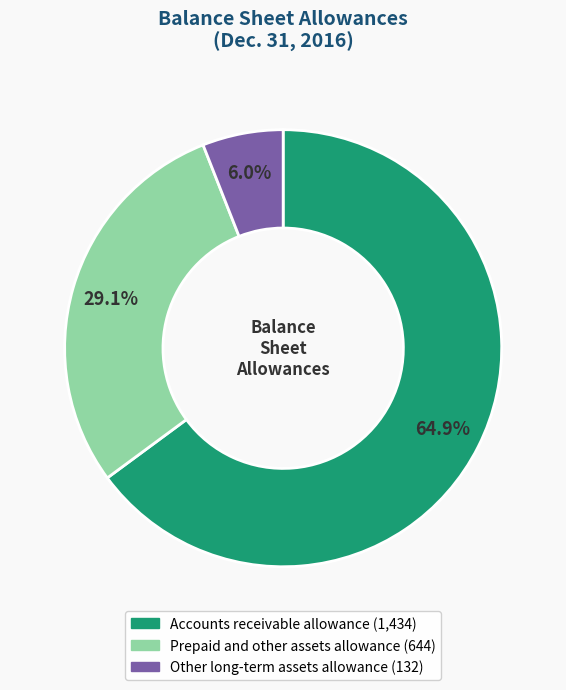

The Other long-term assets allowance slice represents 15% of the pie. True or false?

False